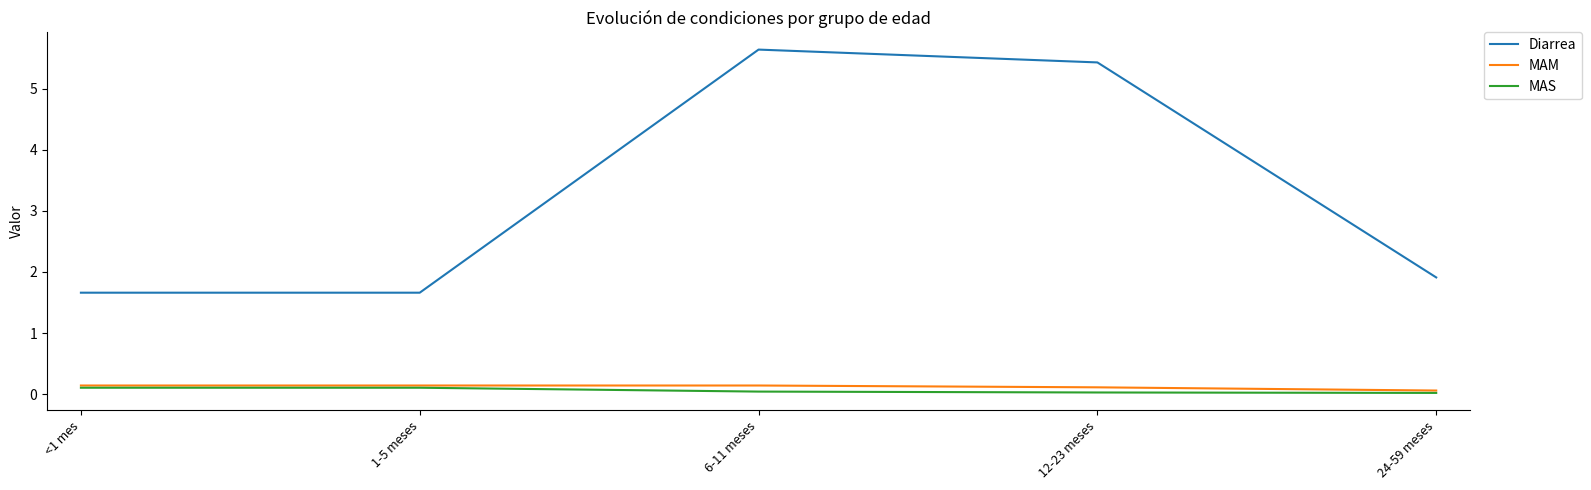

What is the sum of the Diarrea values at 6-11 meses and <1 mes?

7.3